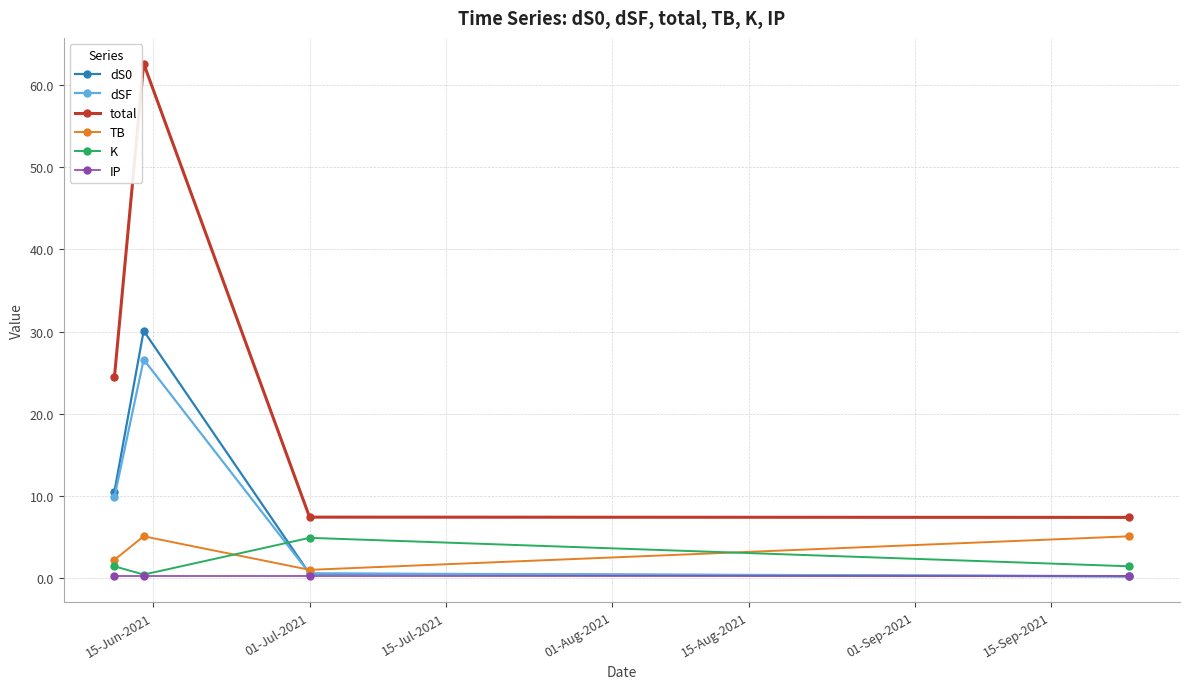

True or false: total and IP cross at least once.

False